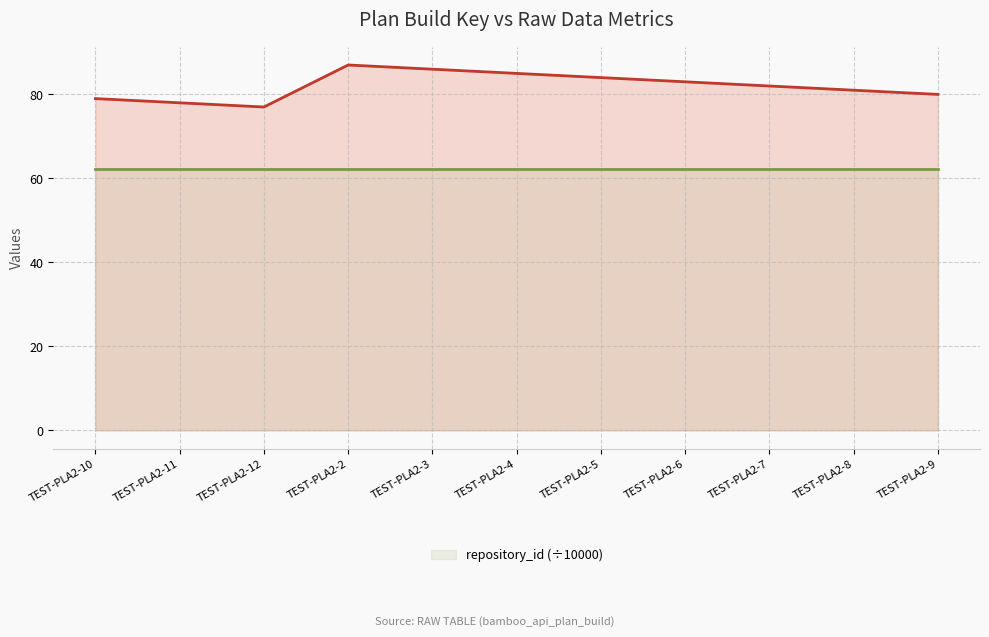

What is the label of the 2nd point from the left?

TEST-PLA2-11